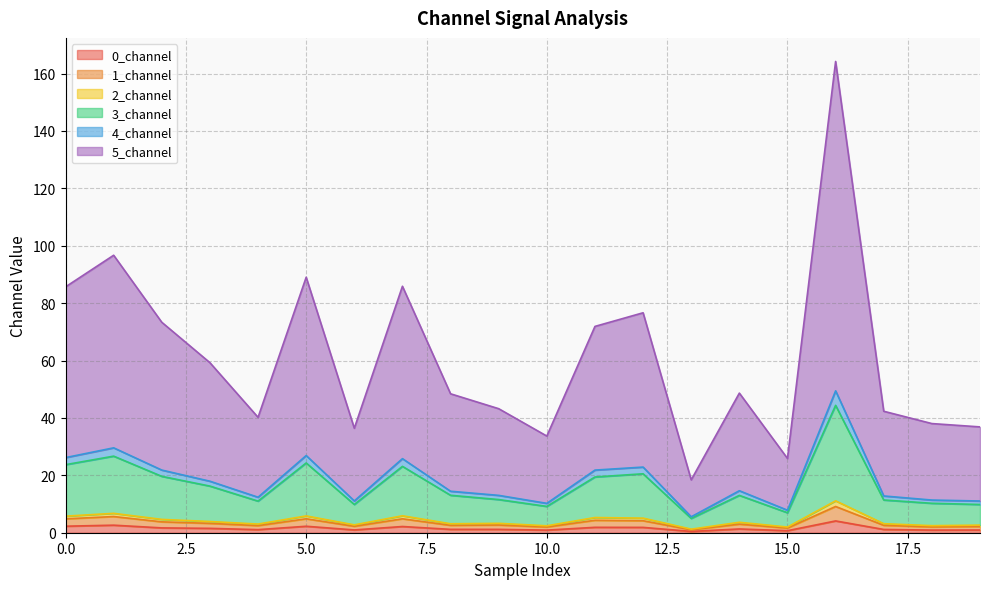

Rank the categories by 4_channel value from highest to lowest.

16, 1, 5, 7, 0, 12, 2, 11, 3, 14, 8, 9, 17, 4, 18, 19, 6, 10, 15, 13